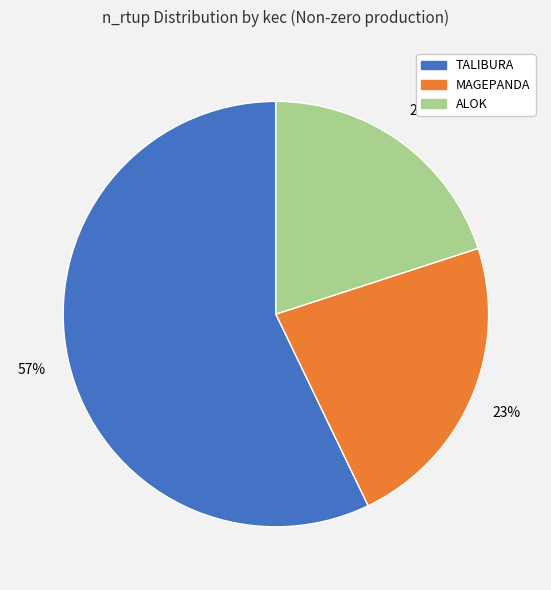

True or false: ALOK accounts for 20% of the total.

True